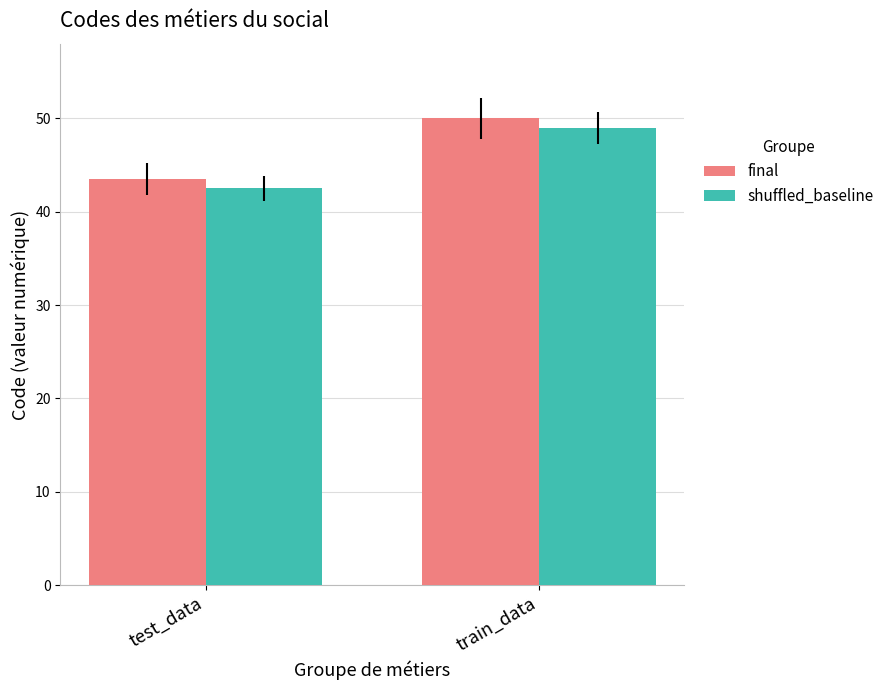

At which label is shuffled_baseline closest to 45?

test_data